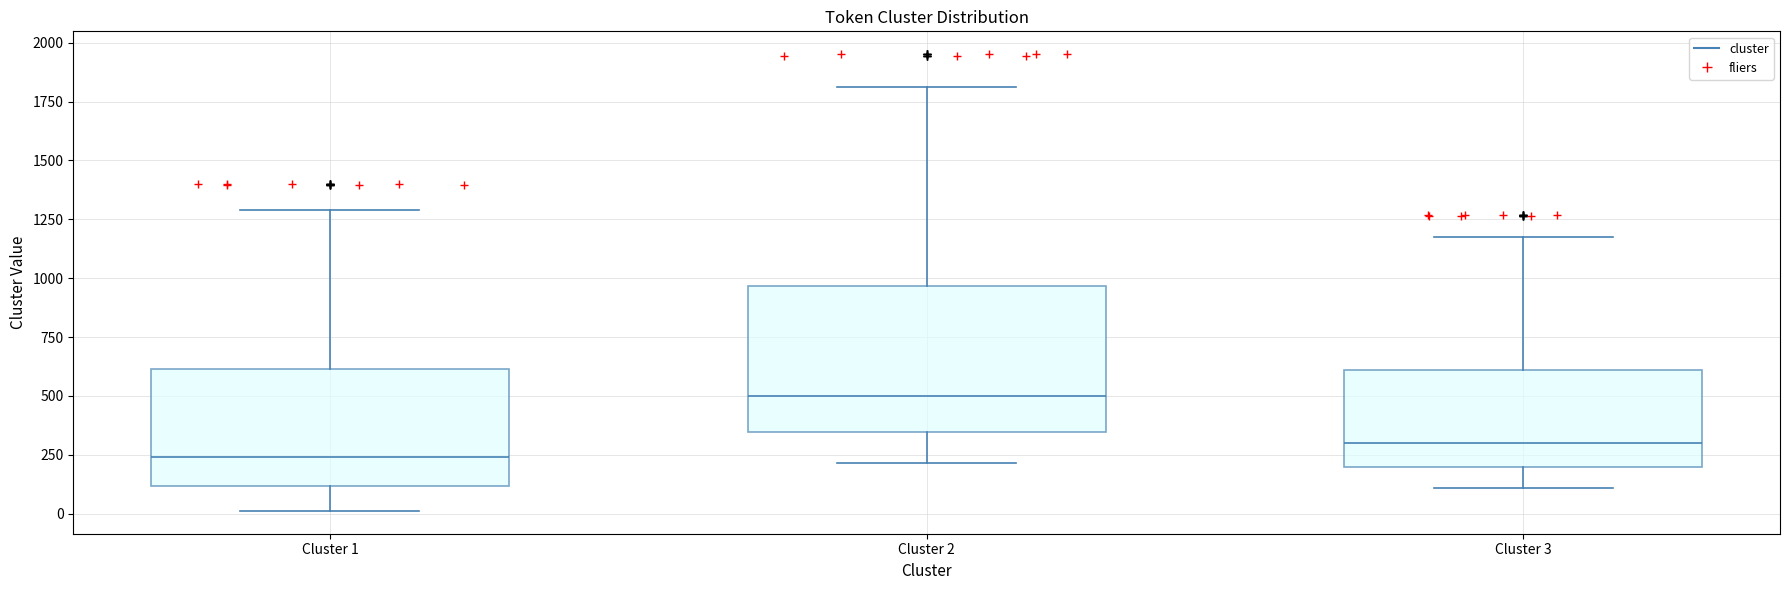

Reading left to right, read every box against the y-axis: the position of its median line, the range the box covers, and the ends of its whiskers. The values are not printed on the chart, so give them approximately, as read against the axis.

Cluster 1: median 250, box 100 to 600, whiskers 0 to 1300
Cluster 2: median 500, box 350 to 950, whiskers 200 to 1800
Cluster 3: median 300, box 200 to 600, whiskers 100 to 1200